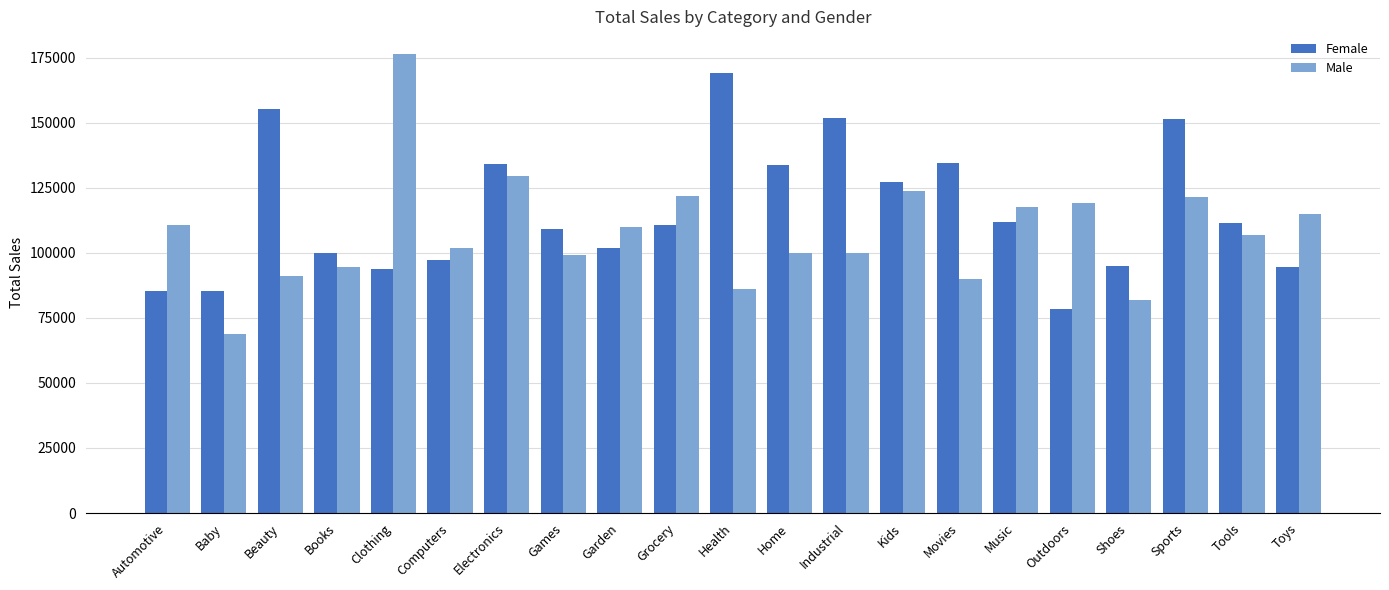

Which series has the largest total across all categories?

Female